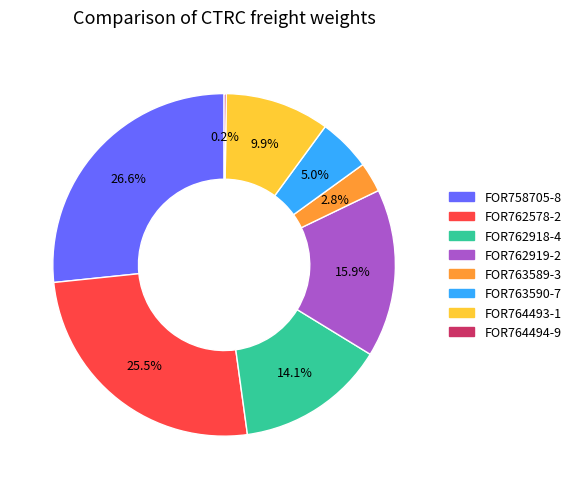

Does FOR762578-2 represent more than half of the total?

No